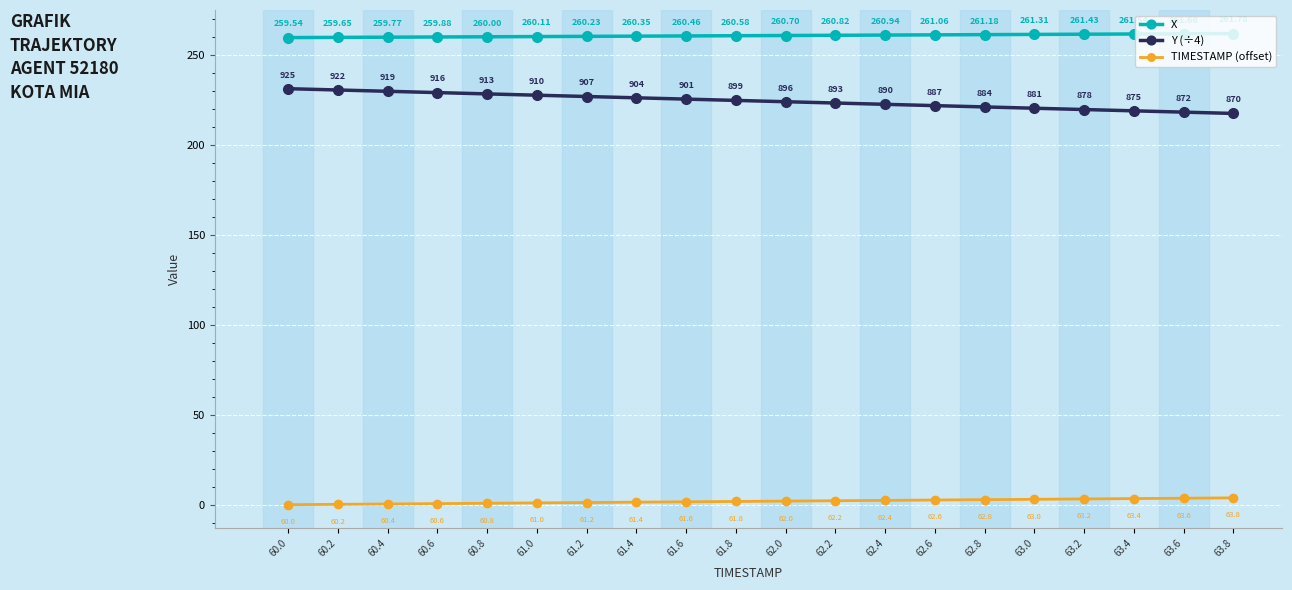

How many values in the Y (÷4) series are below 224?

10